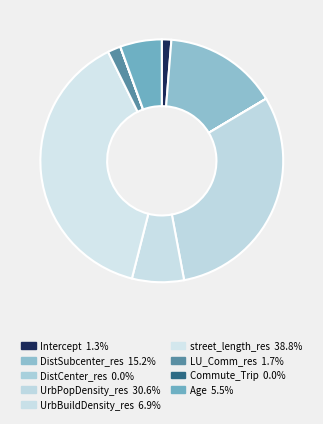

True or false: DistSubcenter_res accounts for 25% of the total.

False